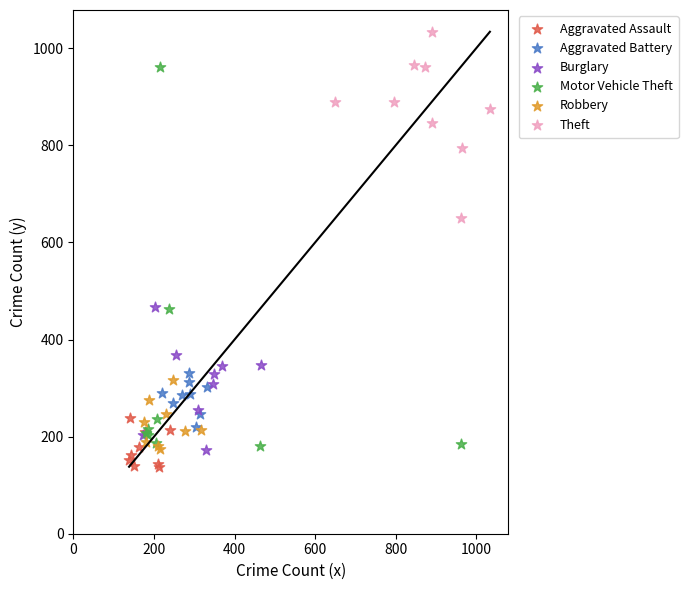

What are all the series names shown in the legend?

Aggravated Assault, Aggravated Battery, Burglary, Motor Vehicle Theft, Robbery, Theft